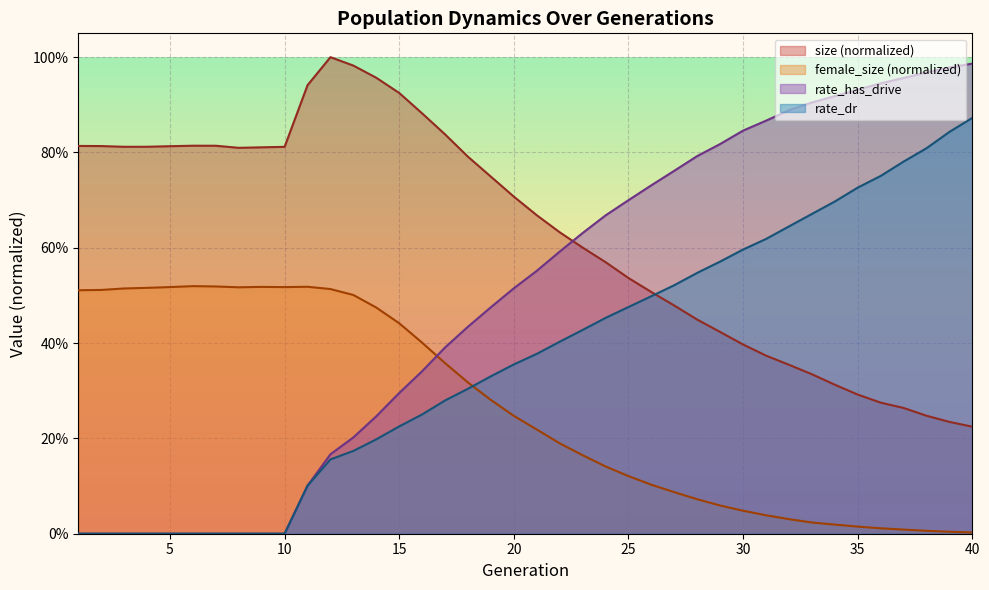

Rank the series by their average value, from lowest to highest.

female_size (normalized), rate_dr, rate_has_drive, size (normalized)